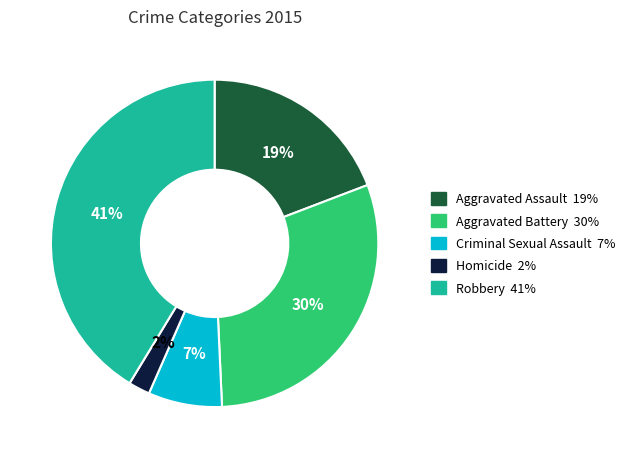

Do Criminal Sexual Assault and Homicide together represent more than half of the pie?

No